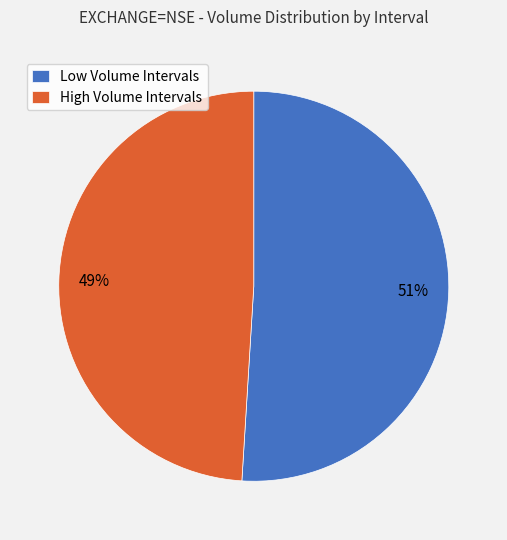

Rank the categories by value from lowest to highest.

High Volume, Low Volume